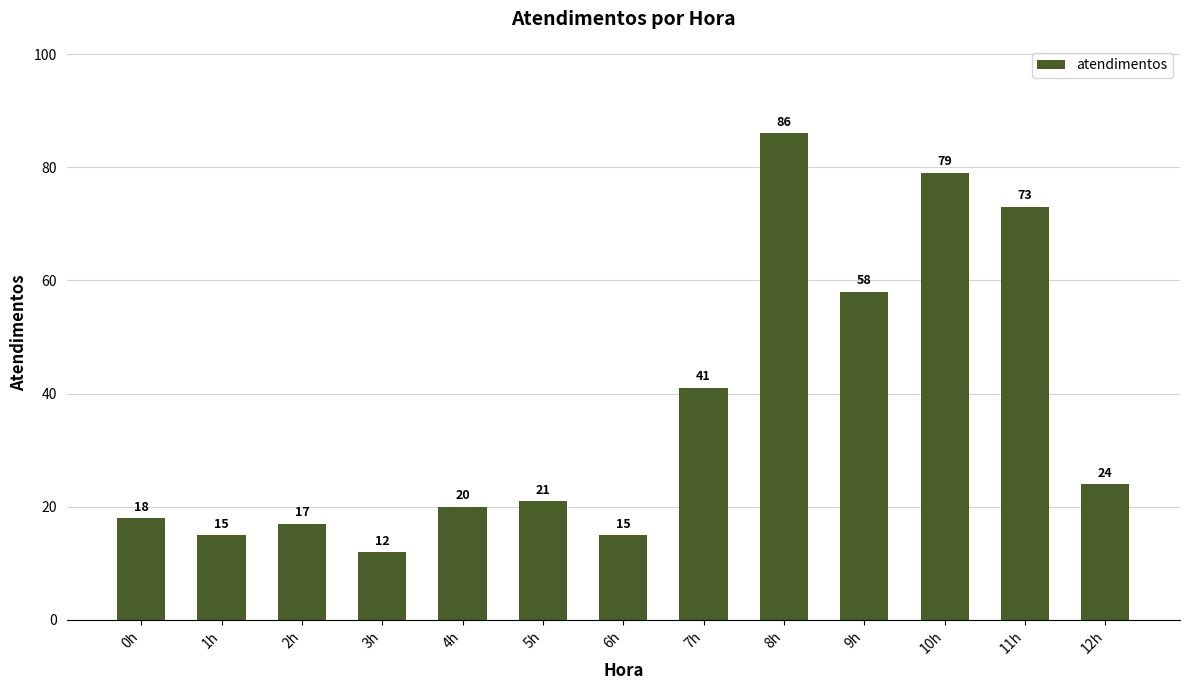

Is it true that the value at 8h is 37?

False